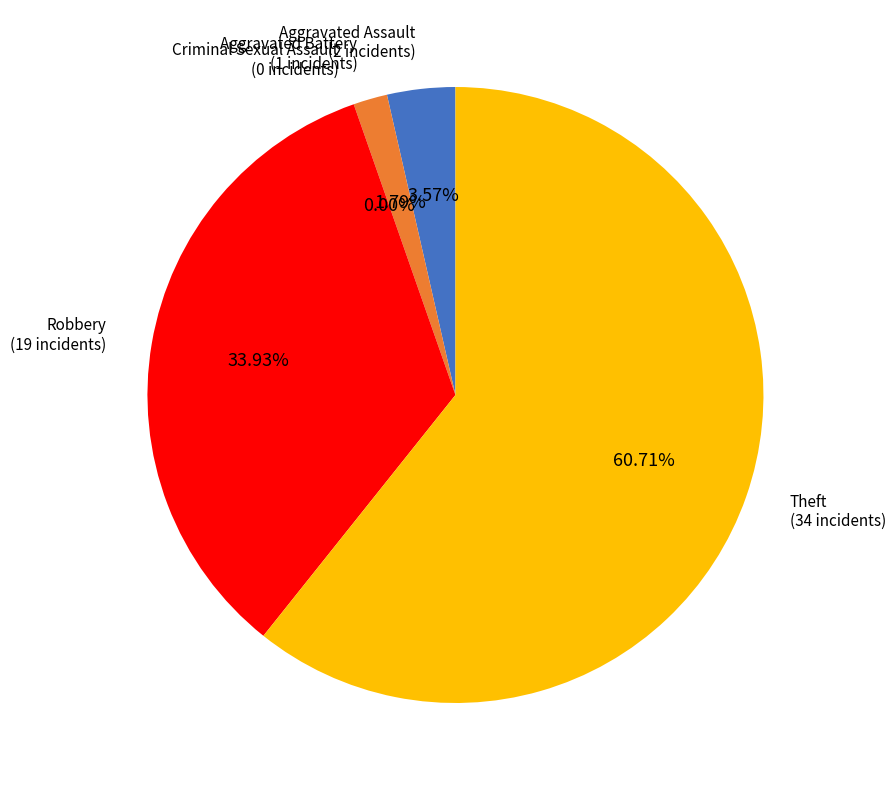

Does Theft represent more than half of the total?

Yes